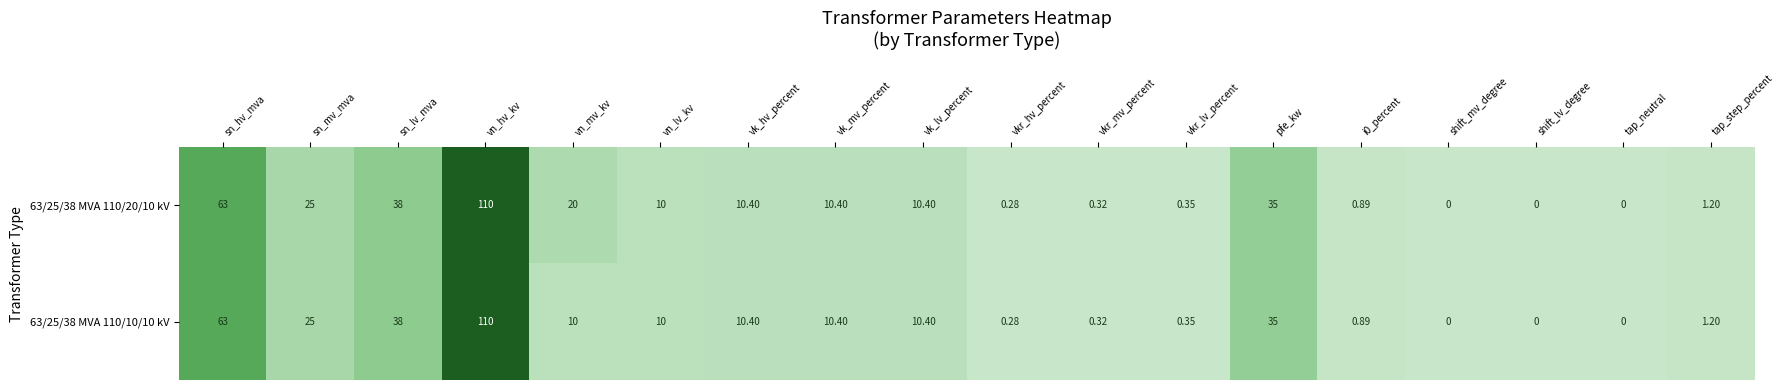

Is the value of 63/25/38 MVA 110/10/10 kV at tap_neutral greater than the value of 63/25/38 MVA 110/20/10 kV at vk_mv_percent?

No